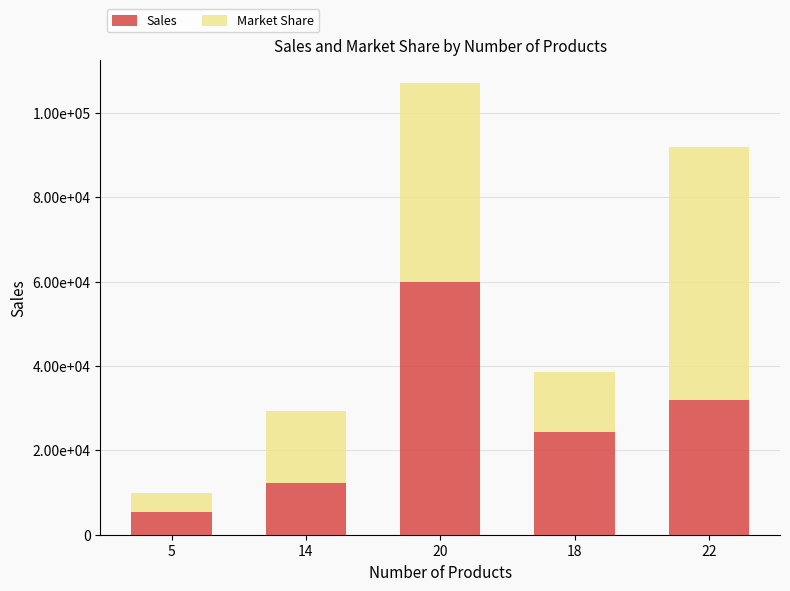

What is the label of the 5th bar from the left?

22